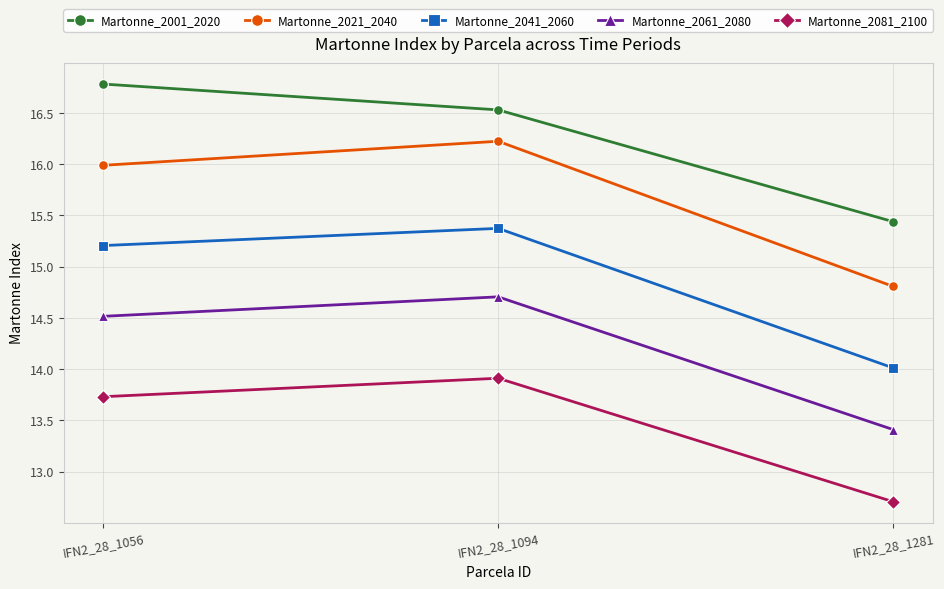

The value of Martonne_2001_2020 at IFN2_28_1094 is 10.7. True or false?

False